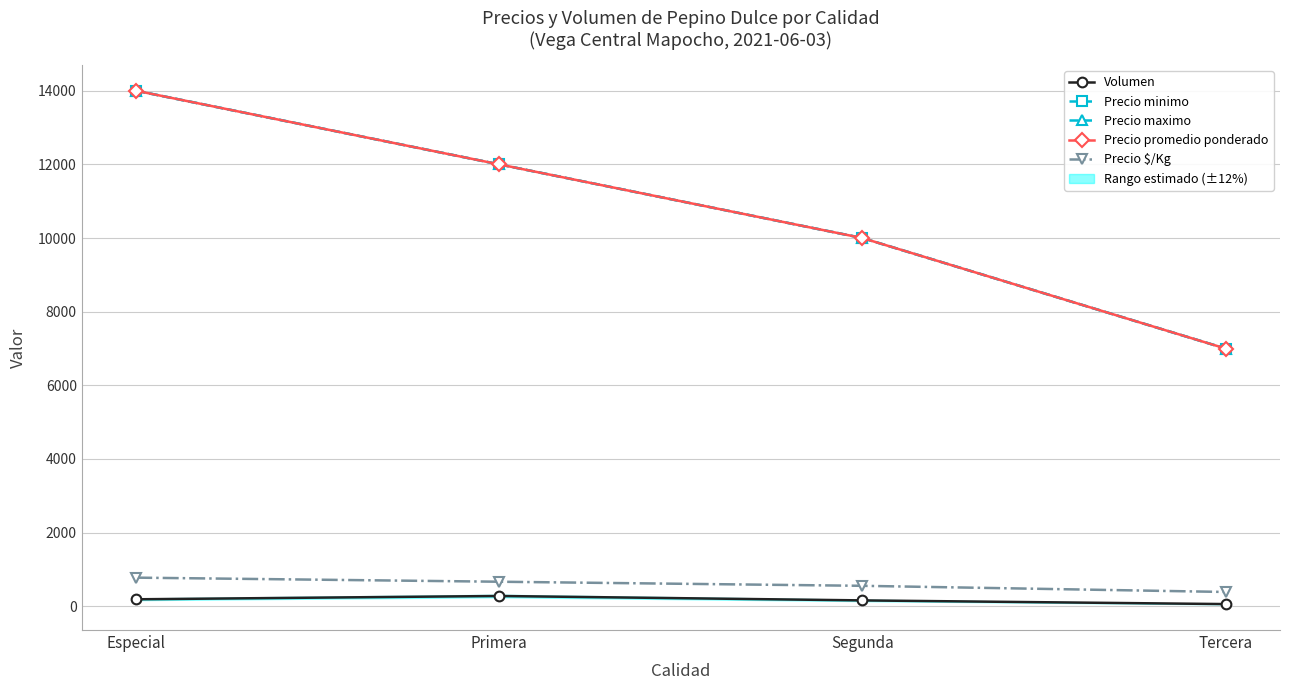

How many data points in Precio maximo are less than 12000?

2